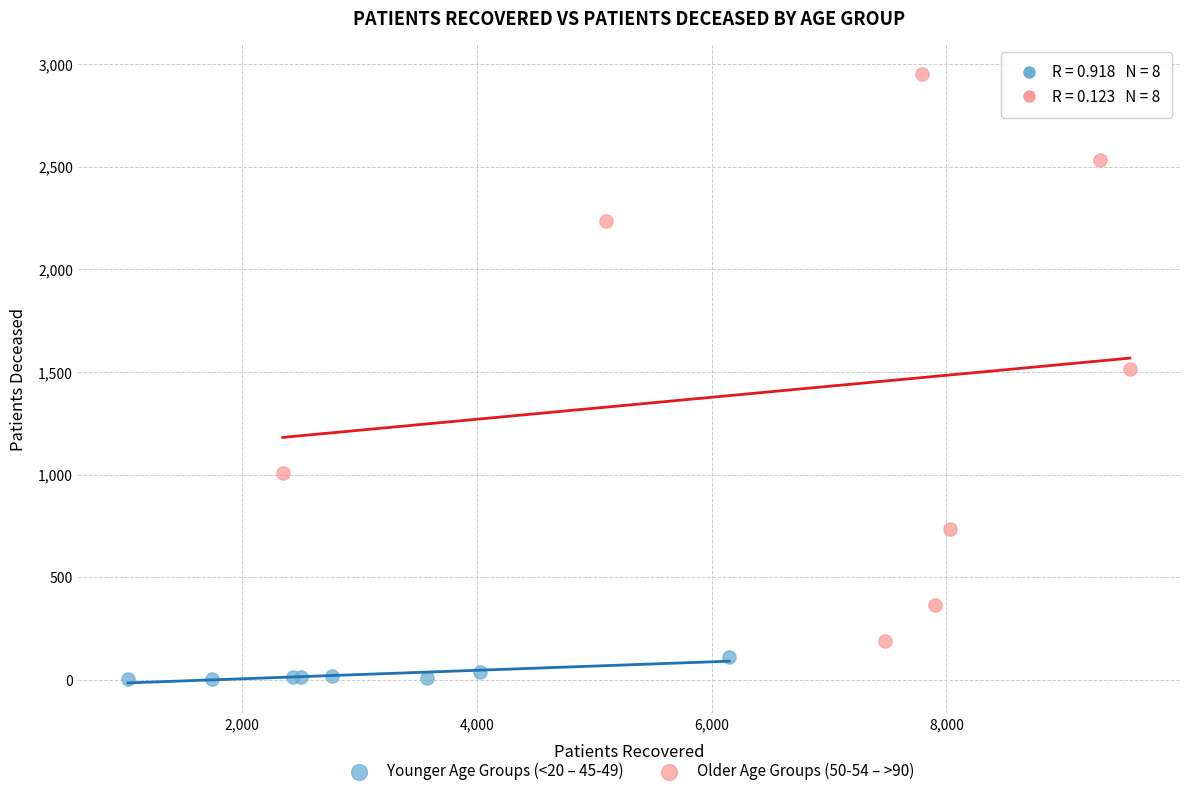

Which series reaches the maximum Y coordinate?

Older Age Groups (50-54 – >90)